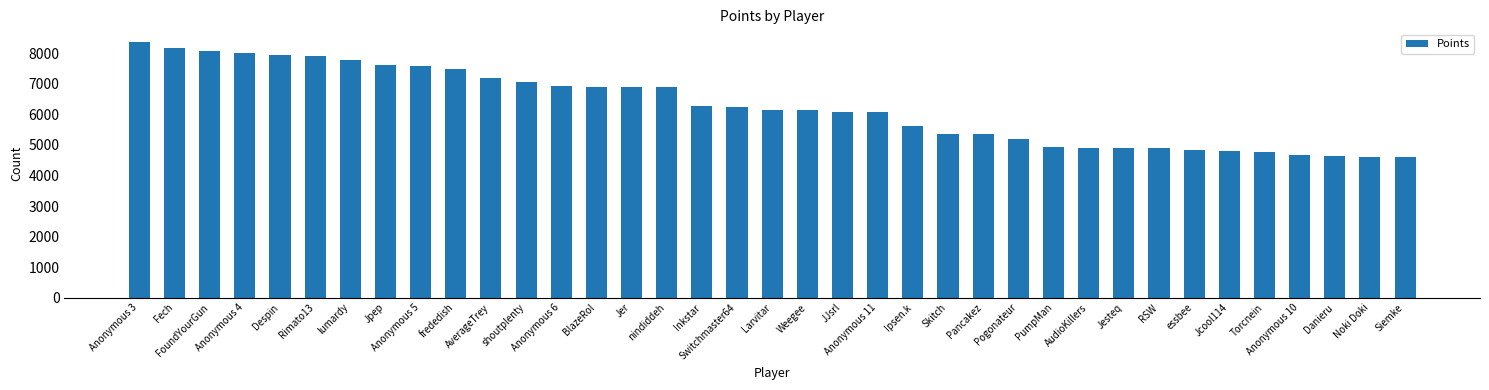

At which category does the chart reach its peak across all series?

Anonymous 3